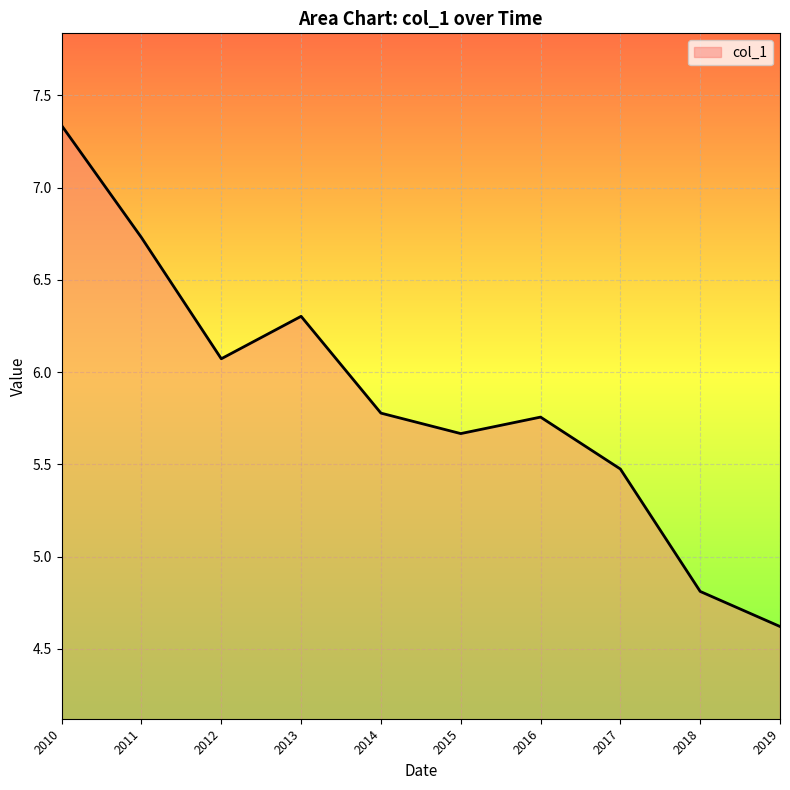

What is the average value?

5.9